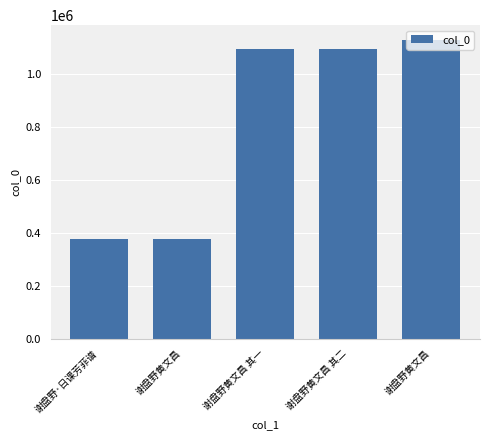

How many categories are shown in the chart?

5